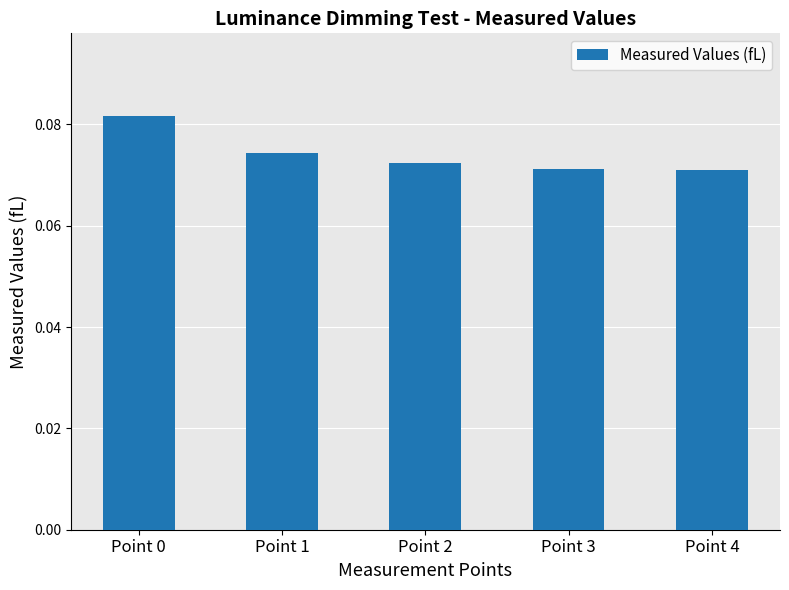

Are the bars horizontal?

No